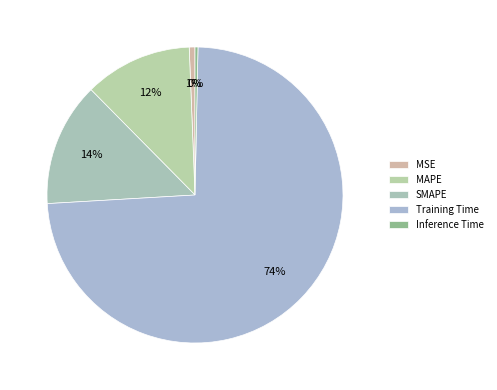

Count the number of slices in the pie.

5